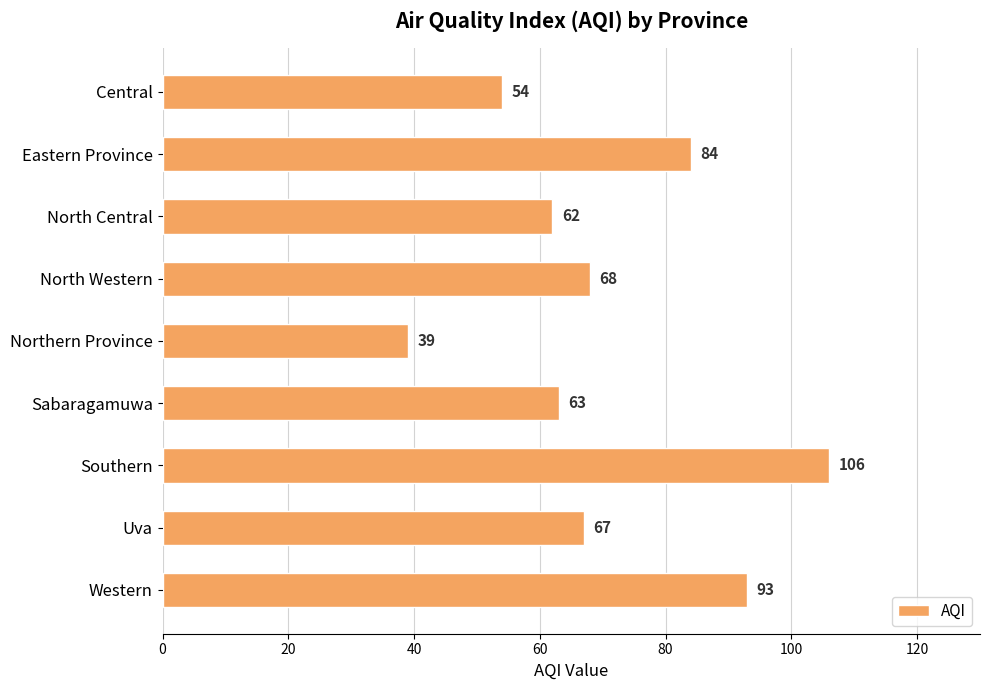

Count the number of categories in the chart.

9